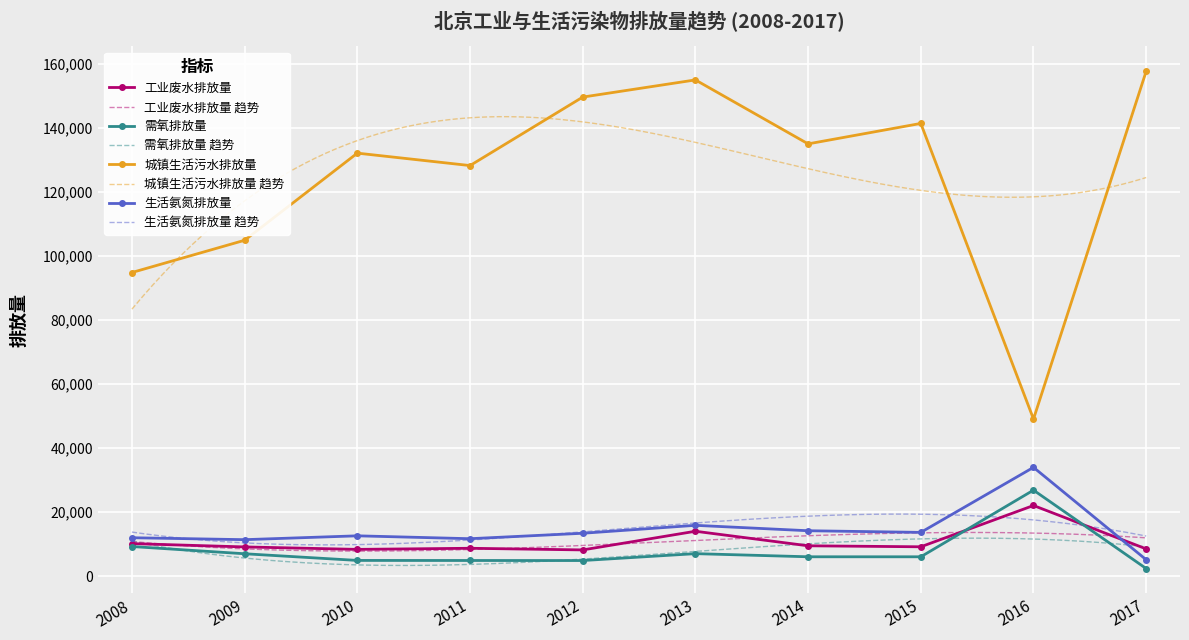

At how many categories does at least one series exceed 29453?

10